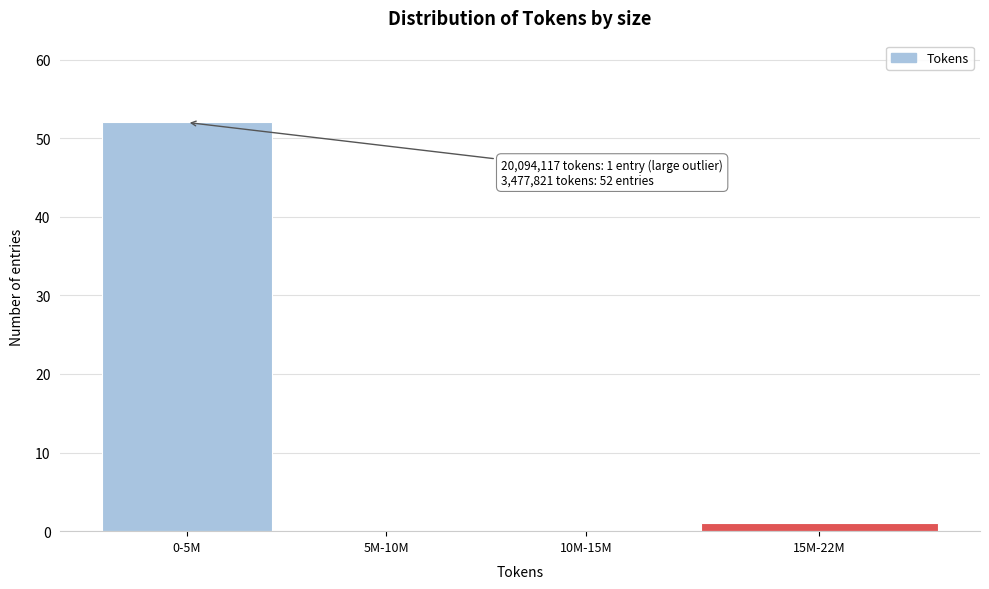

Reading right to left, transcribe all the data shown in this chart.

15M-22M=1	10M-15M=0	5M-10M=0	0-5M=52